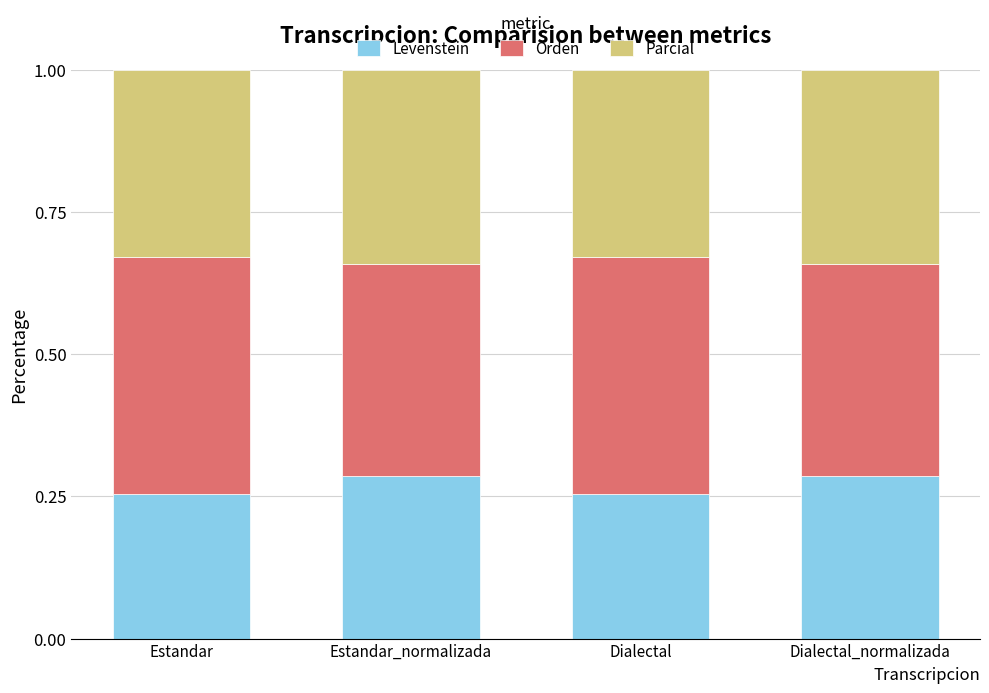

How many data points does each series have?

4